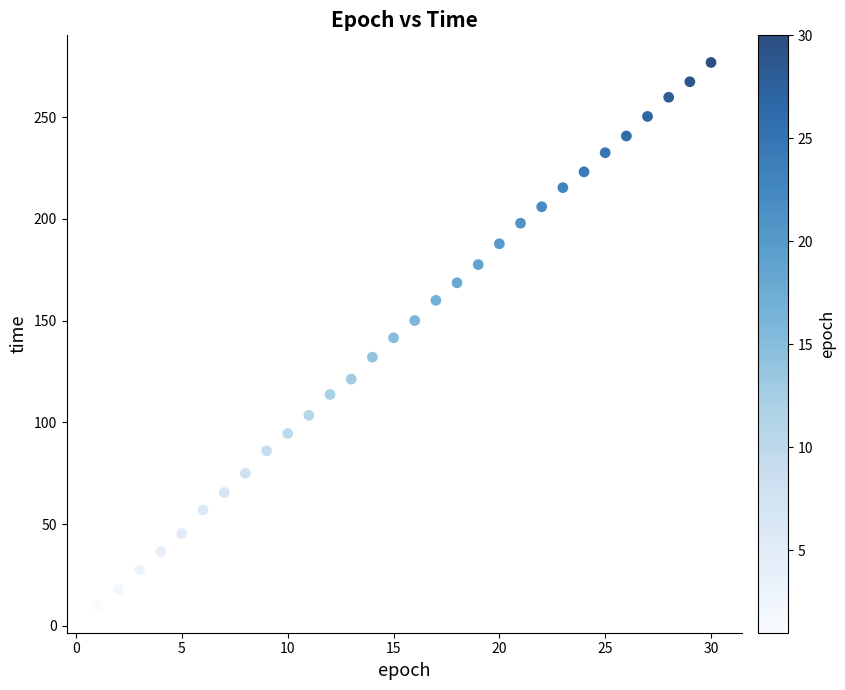

What is the range of Y values (max minus min)?

266.8